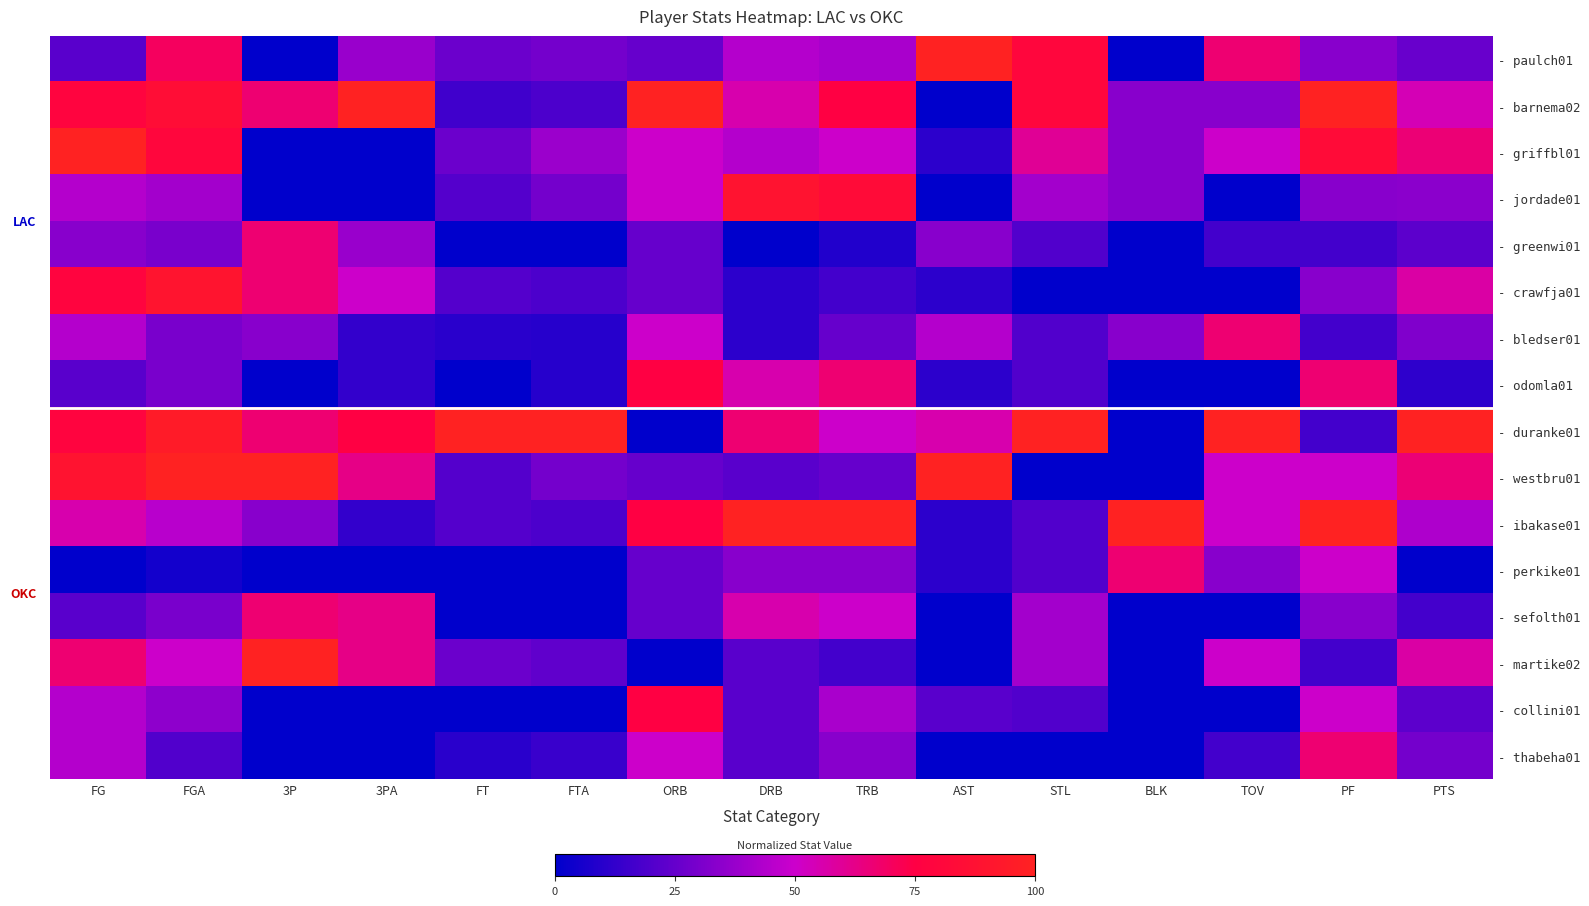

Which series has the largest total across all categories?

- duranke01